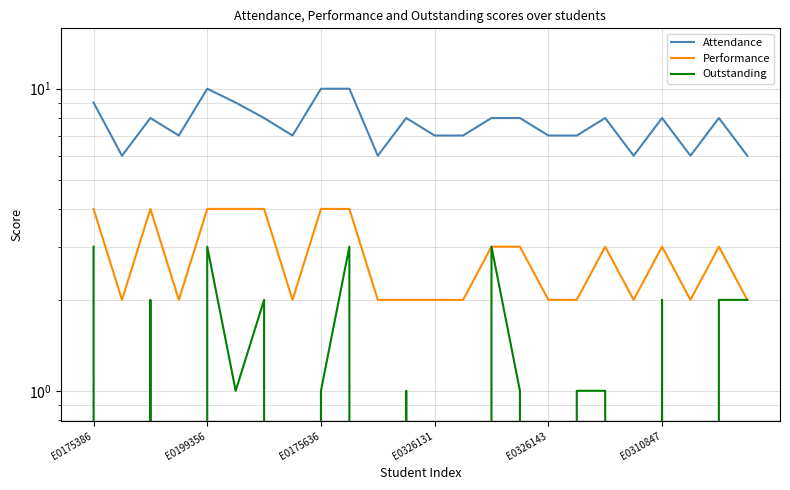

What is the maximum value for Outstanding?

3